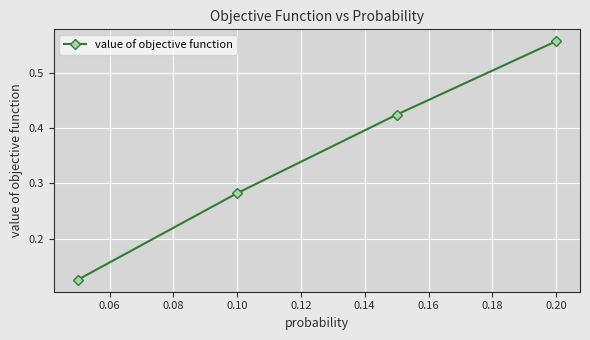

What is the sum of all values?

1.4